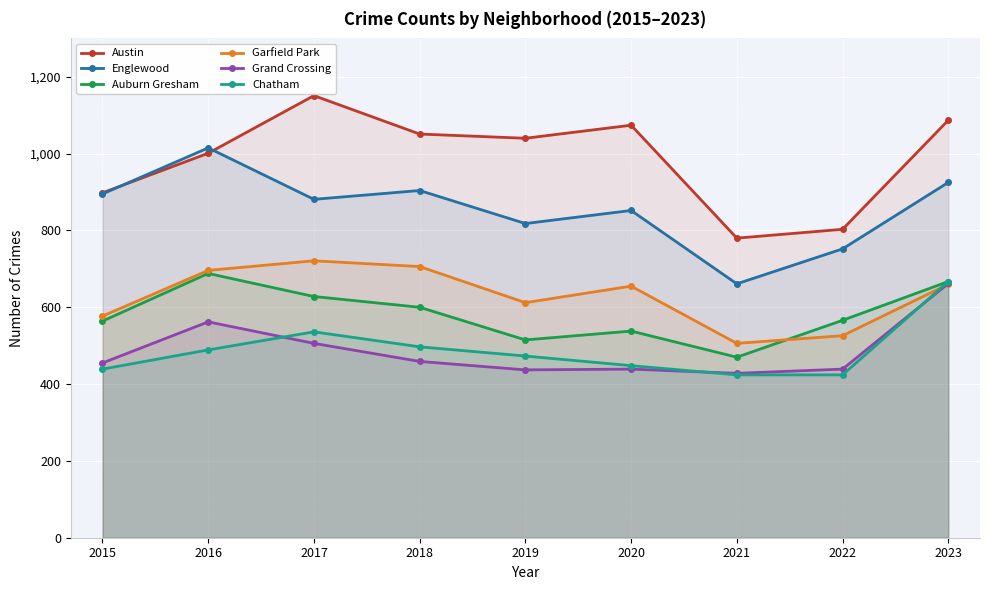

How many data points does each series have?

9